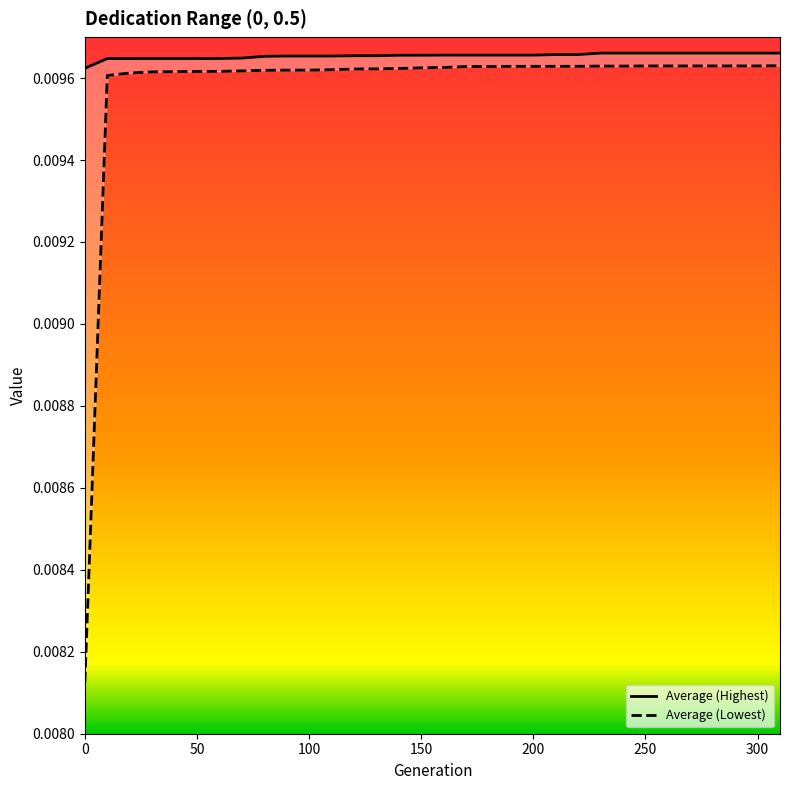

Is it true that Average (Lowest) equals 0.0 at 290?

True